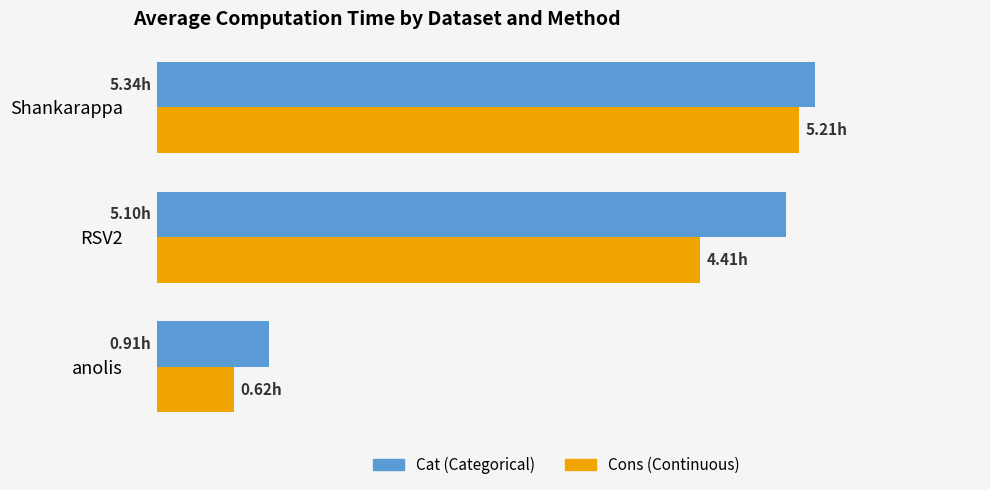

Reading left to right, extract all data points from this chart.

Cat (Categorical): 0.9	5.1	5.3
Cons (Continuous): 0.6	4.4	5.2